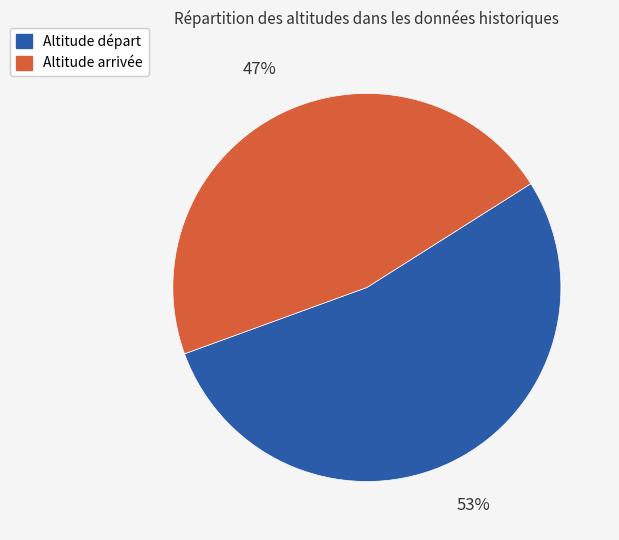

Rank the categories by value from highest to lowest.

Altitude départ, Altitude arrivée